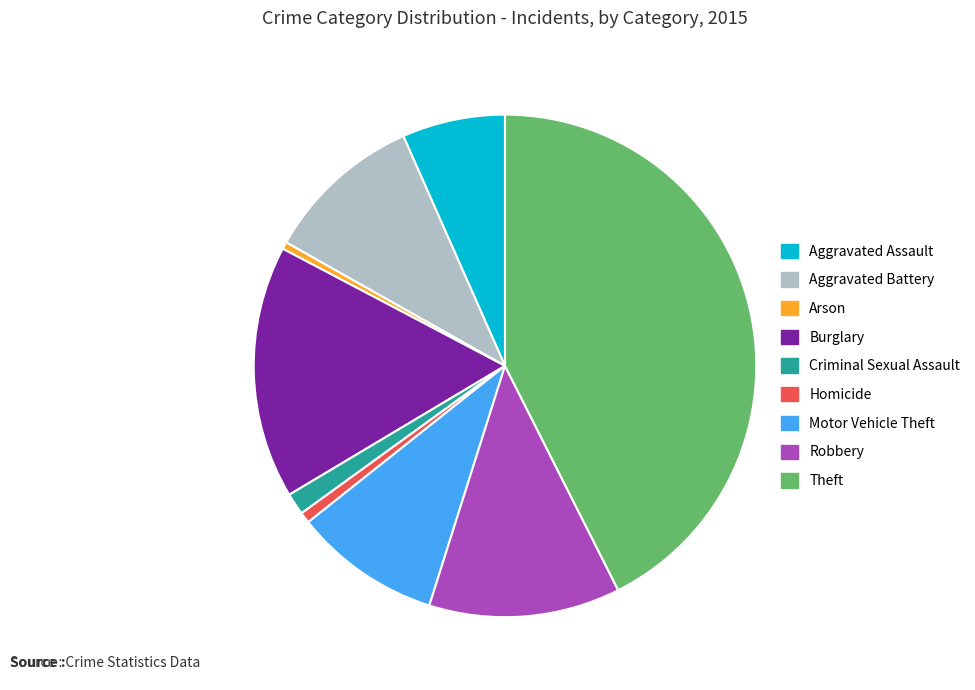

Which slice is the largest?

Theft